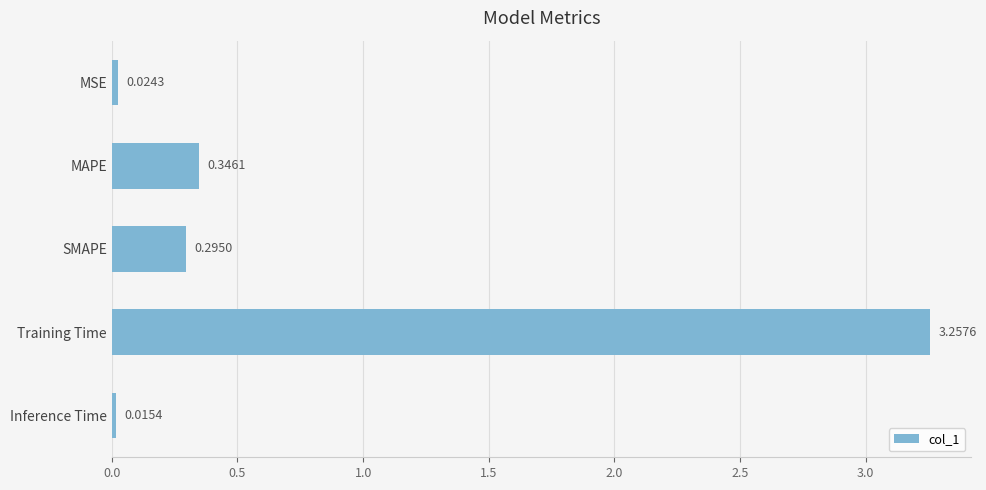

How many bars are there in total?

5